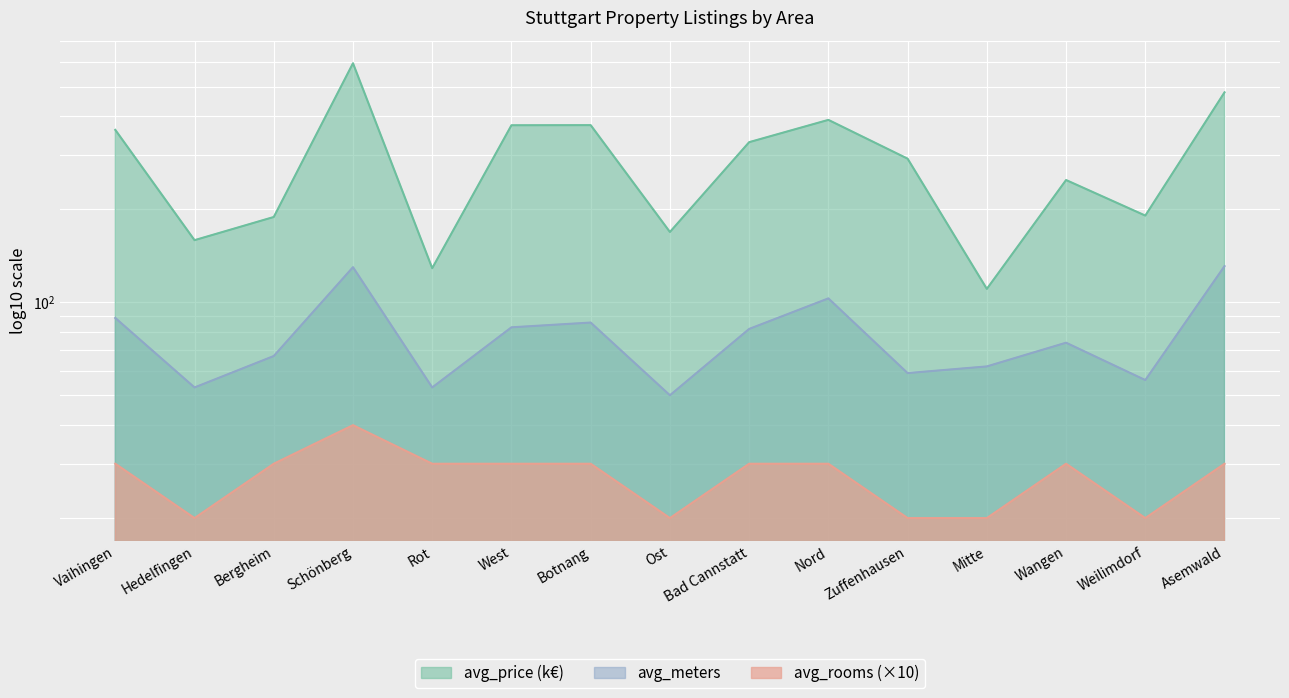

What position from the left is Asemwald?

15